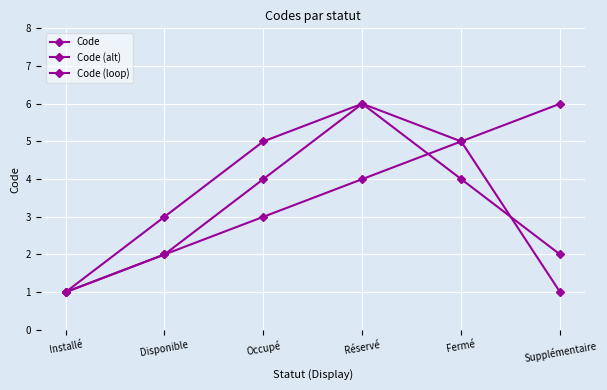

List the labels in order of Code value, largest first.

Supplémentaire, Fermé, Réservé, Occupé, Disponible, Installé